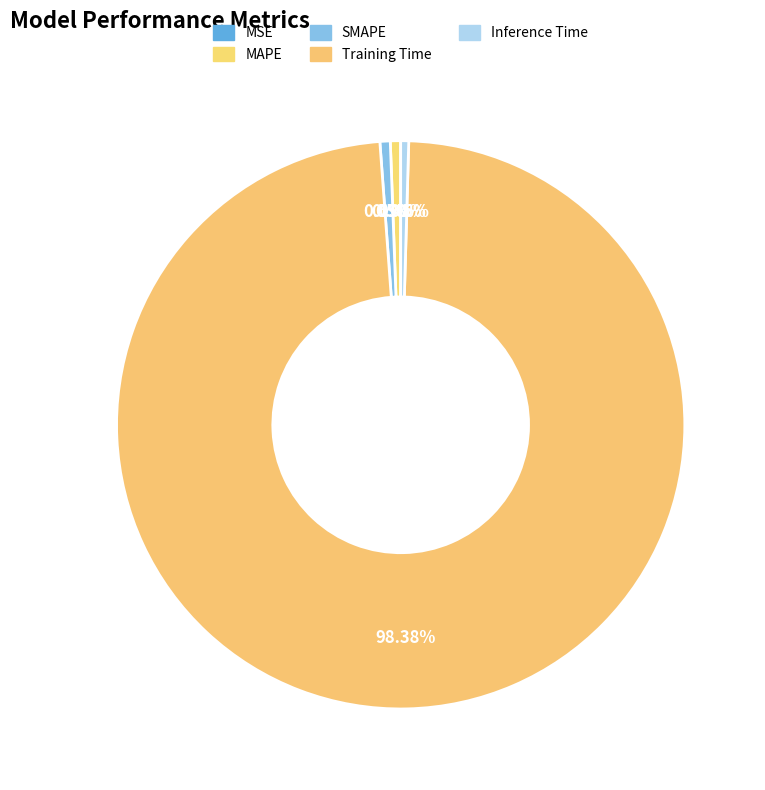

Does Training Time account for over 50% of the chart?

Yes